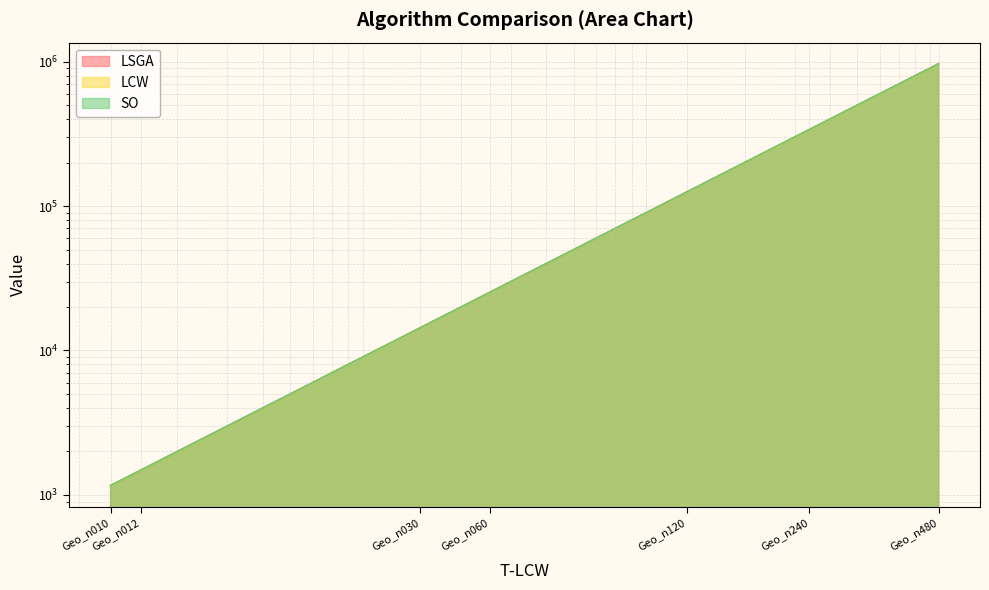

True or false: LSGA has more than 2 interior local peaks.

False